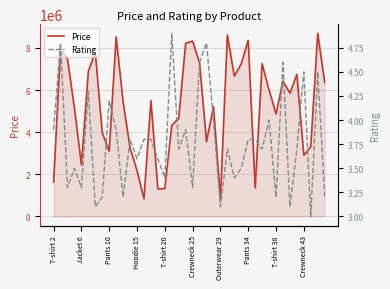

What is the value of the Rating point at the 33rd from the left?

3.2